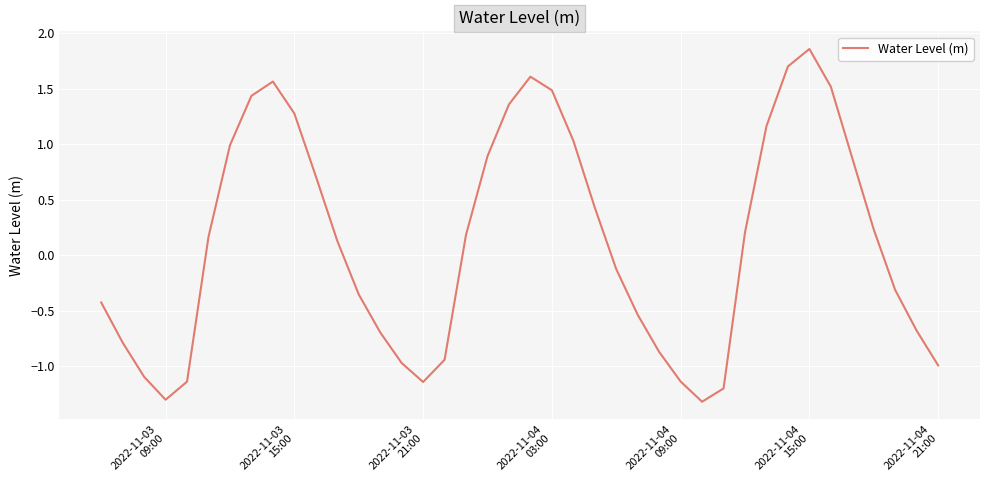

What is the minimum value shown in the chart?

-1.3